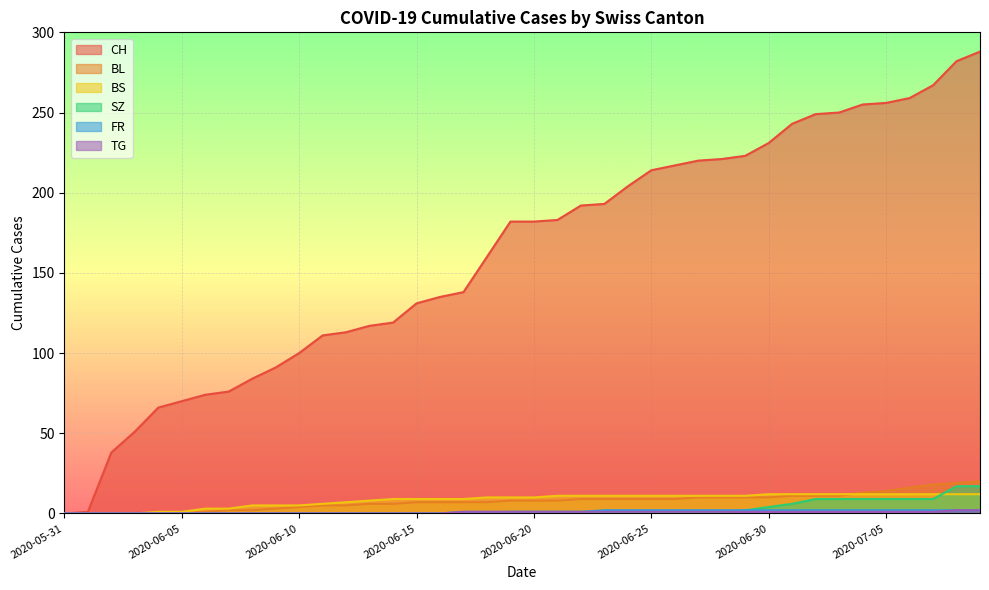

True or false: CH has more than 1 points higher than both neighbors.

False